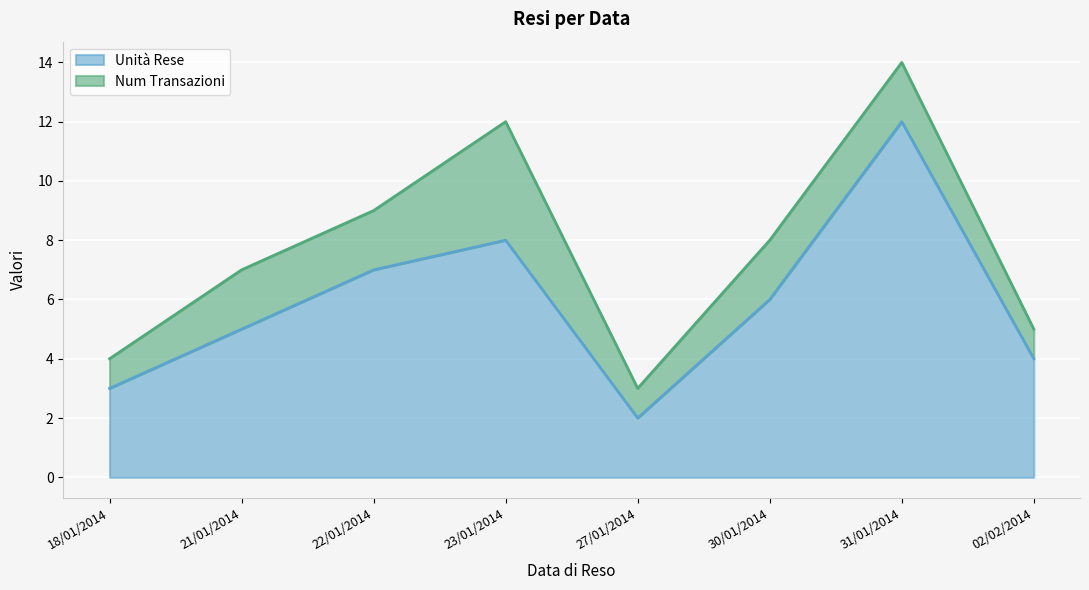

What is the greatest value displayed?

12